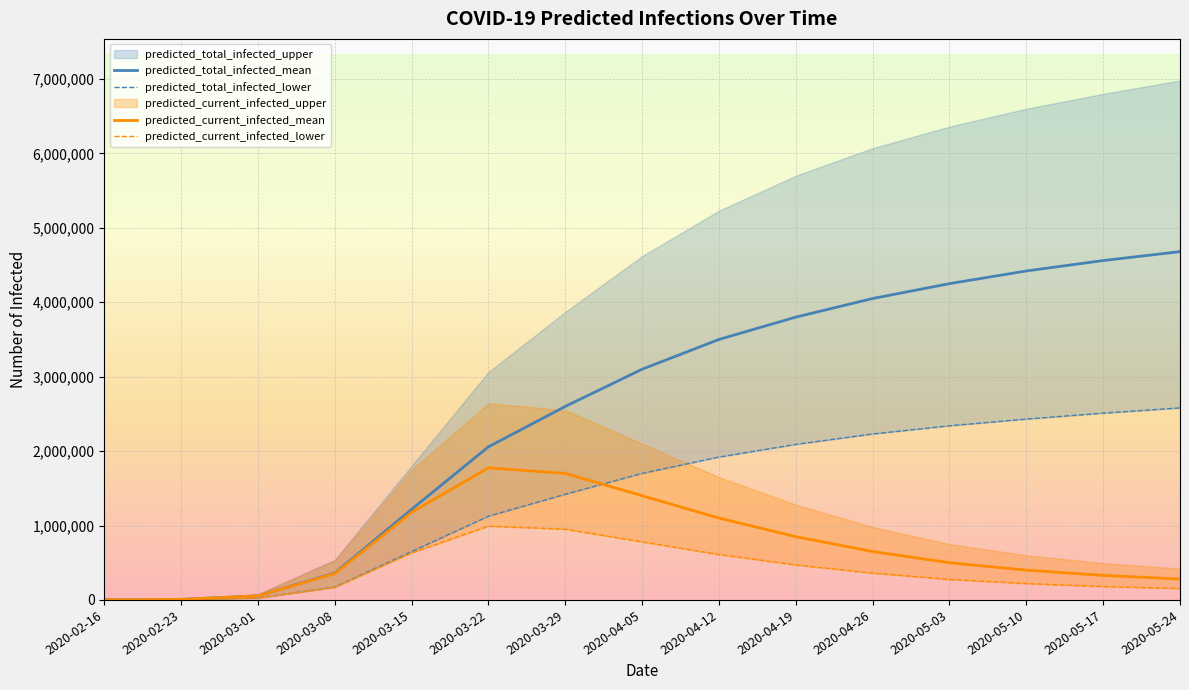

What is the highest value of the predicted_total_infected_mean series?

4680000